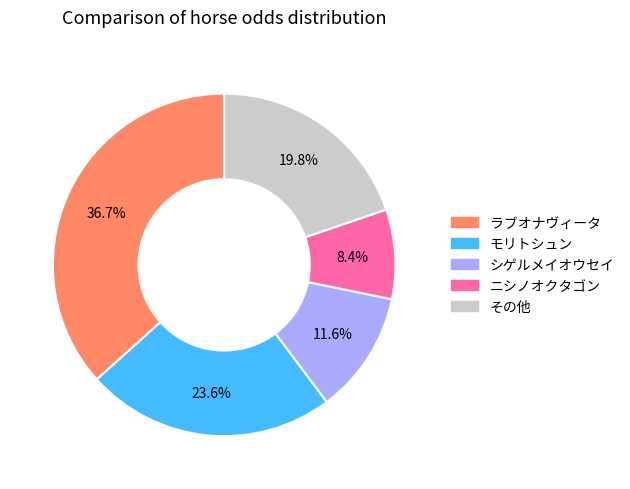

Is there any slice that represents more than half of the pie?

No